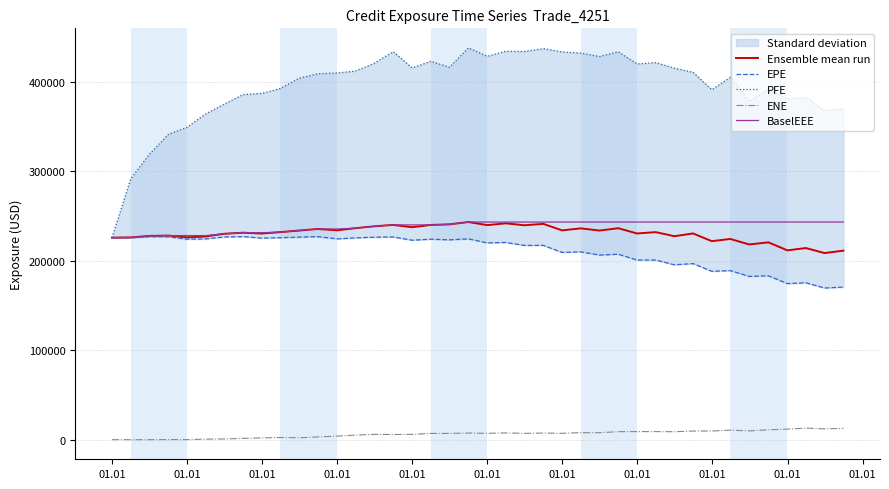

Reading left to right, list all the values displayed in this chart.

Ensemble mean run: 225706.0	225937.0	227637.0	228014.0	226023.0	226999.0	230040.0	231227.0	230318.0	231858.0	233646.0	235376.0	233924.0	236254.0	238340.0	239948.0	237354.0	239918.0	240561.0	243155.0	239714.0	241691.0	239564.0	241119.0	233833.0	236080.0	233623.0	236258.0	230374.0	231880.0	227318.0	230388.0	221776.0	224243.0	218132.0	220464.0	211488.0	214102.0	208464.0	211184.0
EPE: 225706.0	225498.0	226753.0	226598.0	224013.0	224280.0	226497.0	226872.0	225193.0	225644.0	226280.0	226861.0	224343.0	225427.0	226215.0	226496.0	222849.0	223959.0	223257.0	224342.0	219871.0	220328.0	217034.0	217072.0	209206.0	209823.0	206263.0	207192.0	200694.0	200659.0	195399.0	196717.0	188100.0	188886.0	182444.0	183068.0	174378.0	175289.0	169455.0	170429.0
PFE: 225706.0	291265.0	318859.0	341020.0	348993.0	363931.0	374918.0	385554.0	386871.0	392300.0	403780.0	408822.0	409669.0	411772.0	420278.0	433507.0	415366.0	422679.0	416056.0	437665.0	428324.0	433939.0	433632.0	436926.0	433169.0	431906.0	428114.0	433322.0	419791.0	421221.0	415048.0	410405.0	390956.0	404804.0	377899.0	391157.0	380661.0	382531.0	367494.0	369963.0
ENE: 0.0	0.0	0.0	129.1	72.3	614.0	812.5	1495.1	1999.5	2443.6	2123.5	3097.8	4022.8	5097.3	5926.4	5763.9	5959.3	6981.9	6995.9	7409.2	7133.0	7551.2	7082.3	7410.4	7099.5	7890.8	7777.0	8955.7	9038.6	9041.8	8908.6	9628.3	9674.9	10660.5	9835.0	11039.0	11772.5	12955.2	12053.8	12620.4
BaselEEE: 225706.0	225937.0	227637.0	228014.0	228014.0	228014.0	230040.0	231227.0	231227.0	231858.0	233646.0	235376.0	235376.0	236254.0	238340.0	239948.0	239948.0	239948.0	240561.0	243155.0	243155.0	243155.0	243155.0	243155.0	243155.0	243155.0	243155.0	243155.0	243155.0	243155.0	243155.0	243155.0	243155.0	243155.0	243155.0	243155.0	243155.0	243155.0	243155.0	243155.0